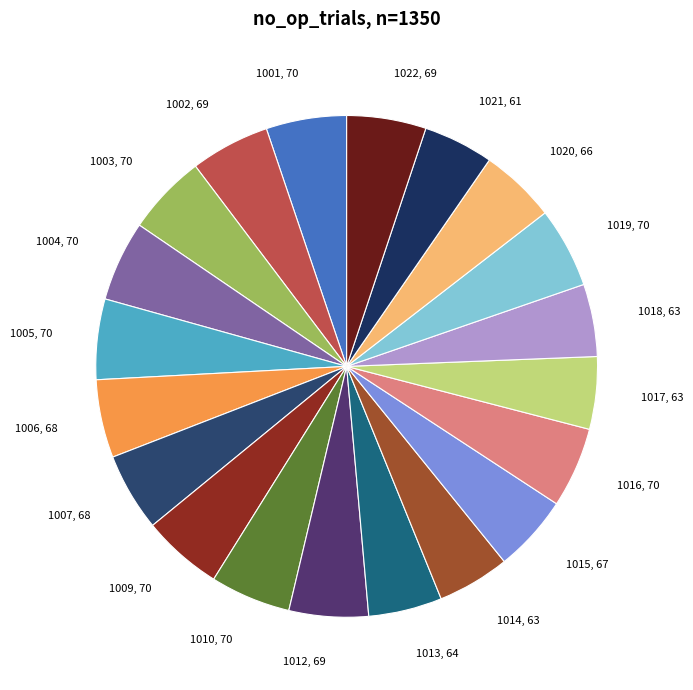

Does 1006 represent more than half of the total?

No